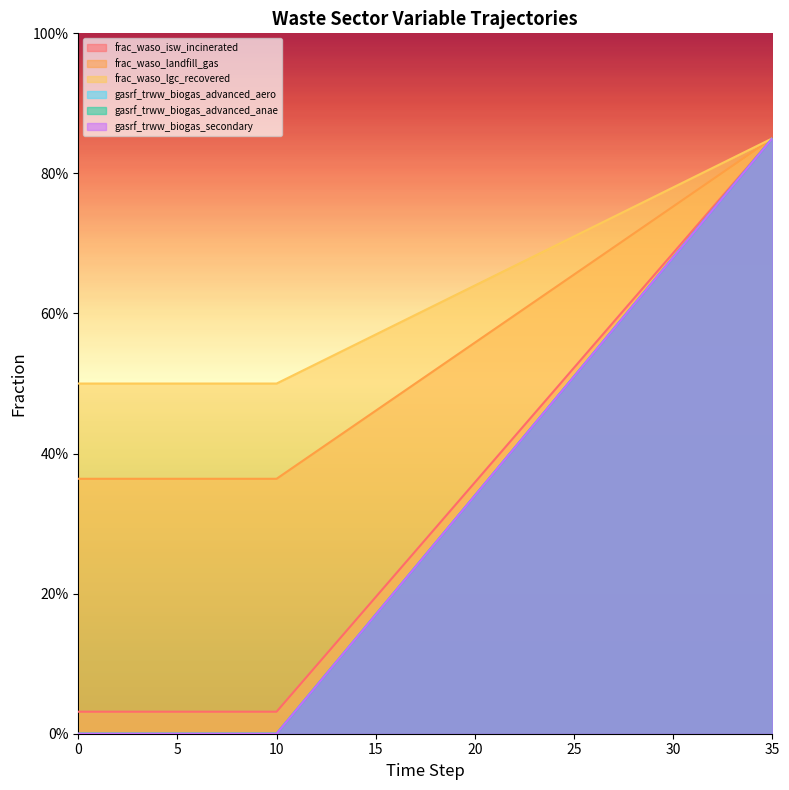

True or false: frac_waso_landfill_gas and gasrf_trww_biogas_secondary intersect in this chart.

False